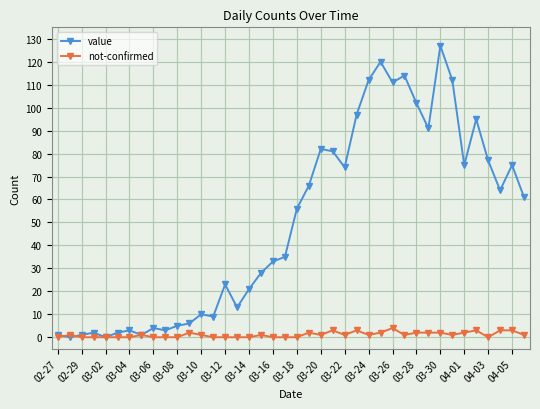

Which series has the largest range (max minus min)?

value